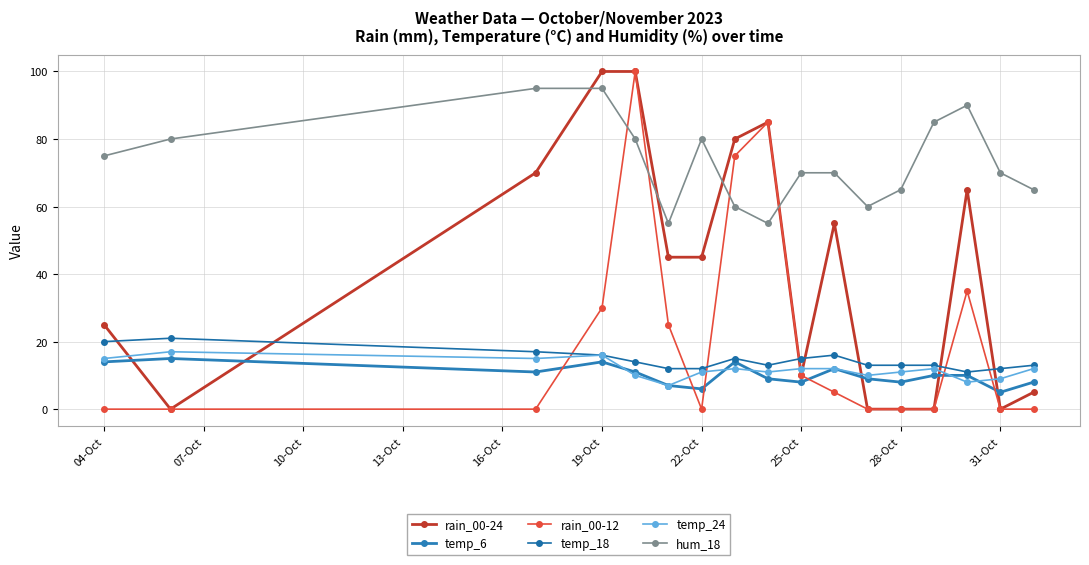

How many lines are shown in the chart?

6